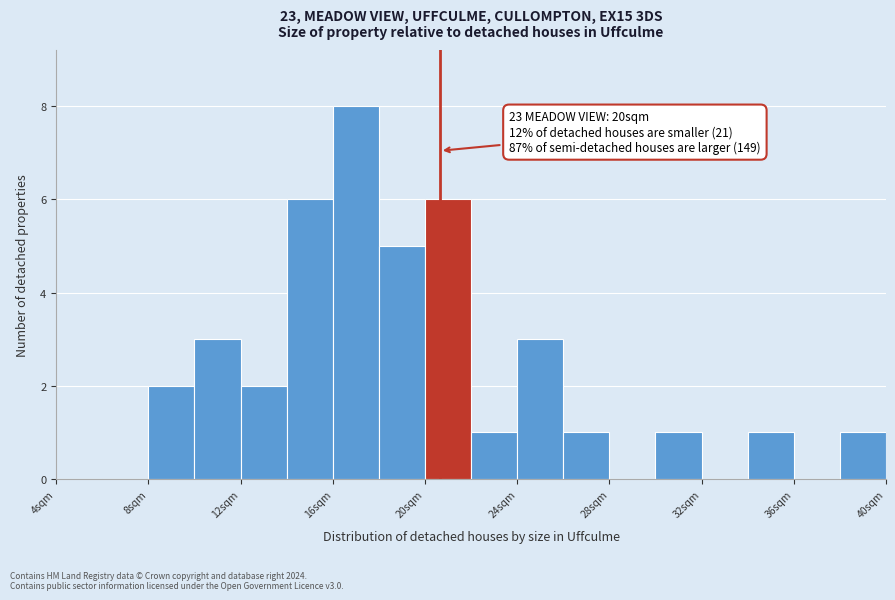

Which range on the x-axis has the tallest bar?

16 to 18